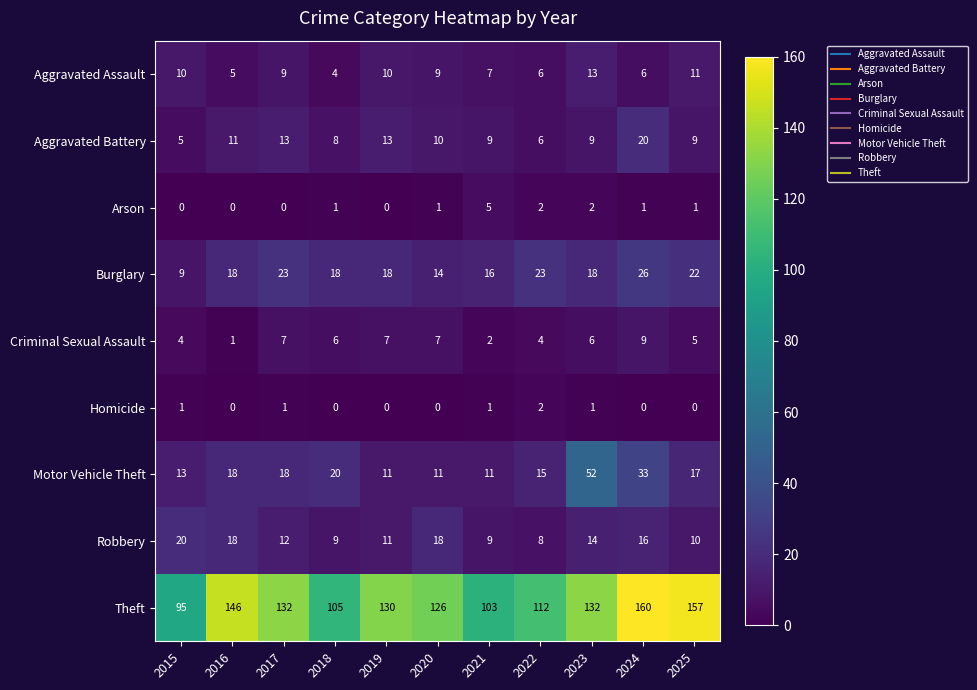

True or false: Motor Vehicle Theft has a value of 13 at 2015.

True